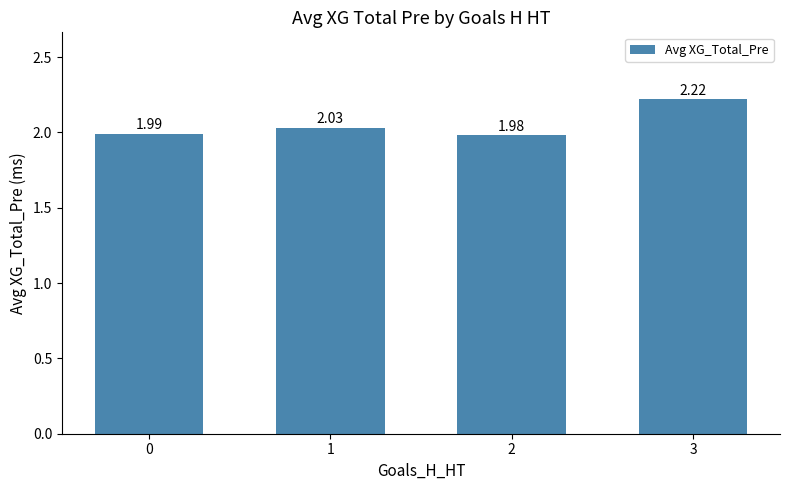

Approximately how many times larger is the value at 2 compared to 3?

0.9